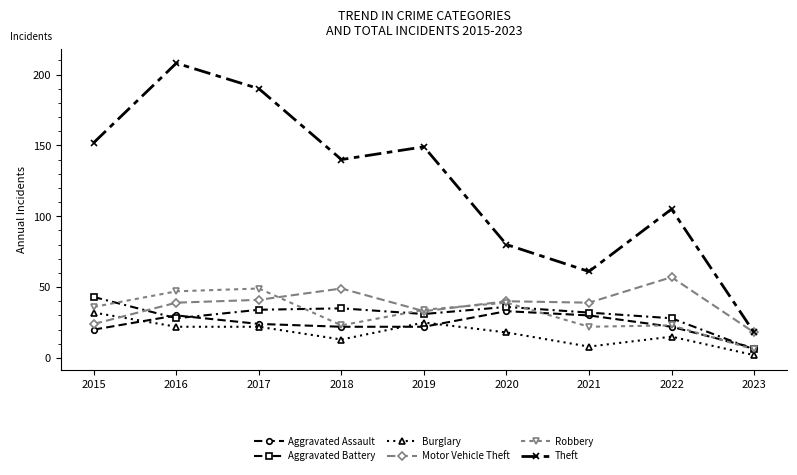

What are all the series names shown in the legend?

Aggravated Assault, Aggravated Battery, Burglary, Motor Vehicle Theft, Robbery, Theft